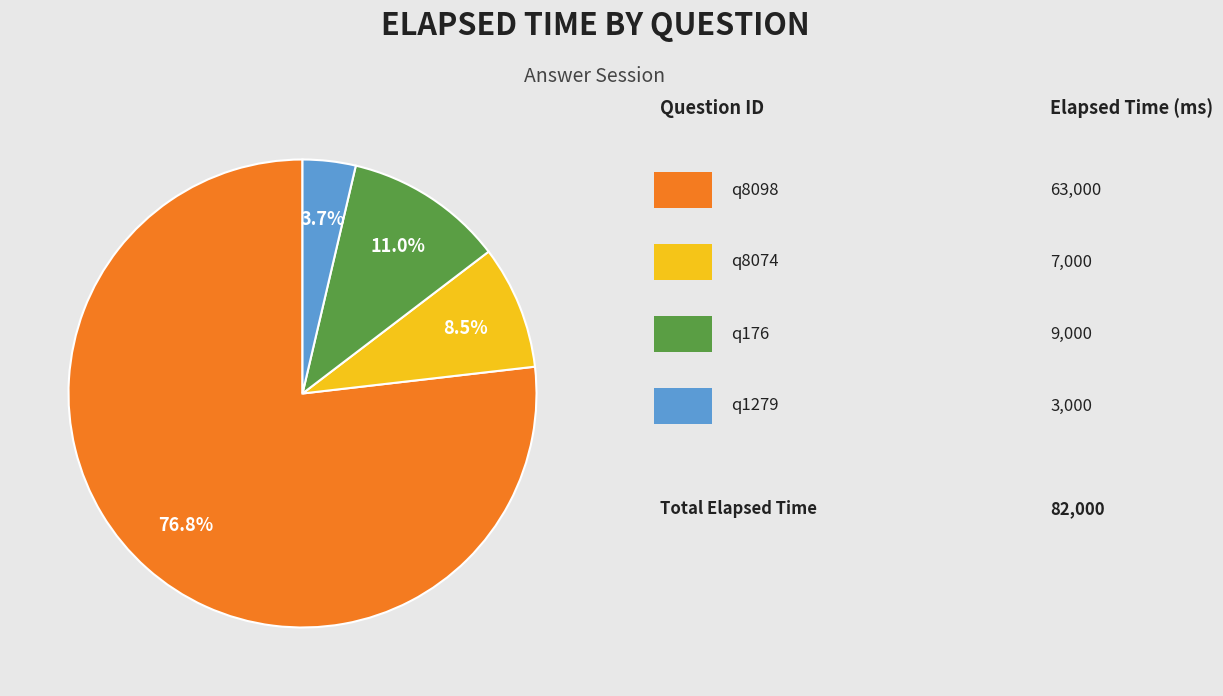

Is there any slice that represents more than half of the pie?

Yes